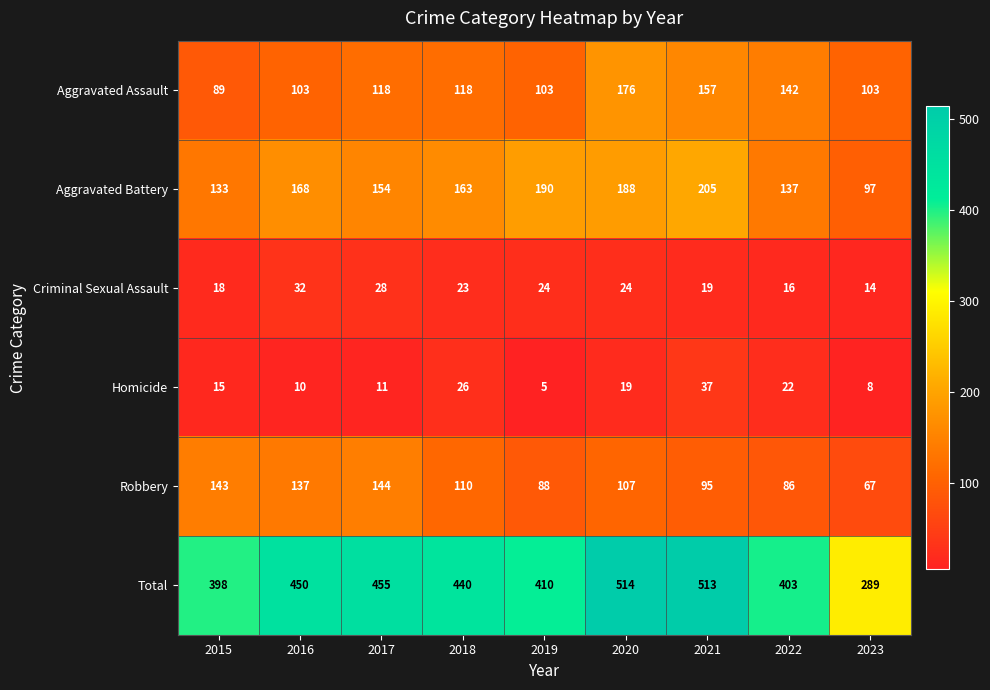

The Aggravated Assault series shows 42 at 2022. True or false?

False